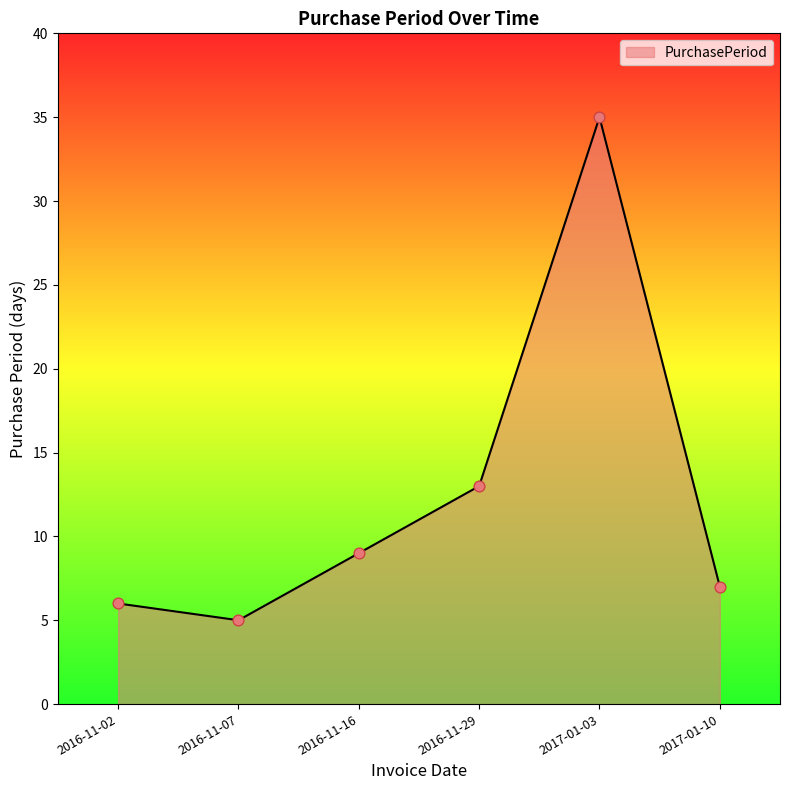

Between 2017-01-03 and 2016-11-07, which is larger?

2017-01-03